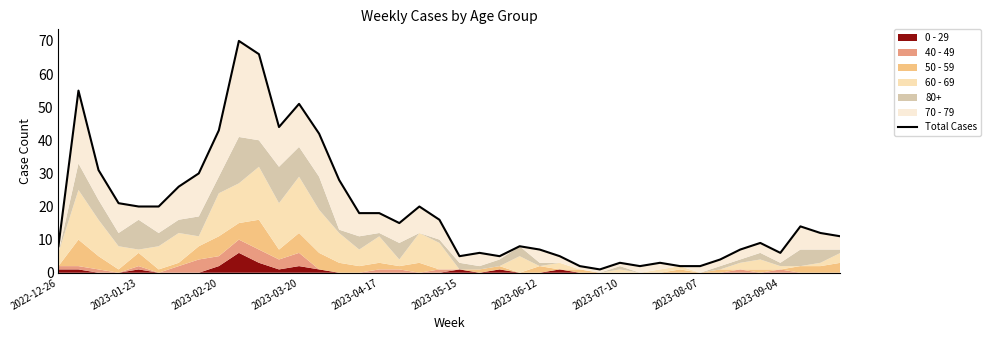

What is the greatest value displayed?

70